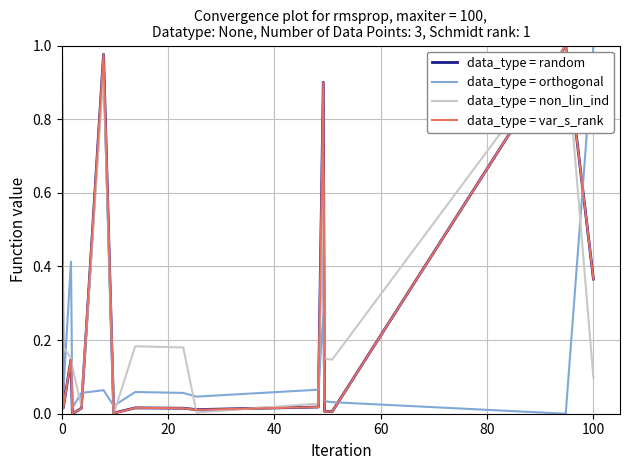

After their last crossing, which series has the higher values: data_type = orthogonal or data_type = random?

data_type = orthogonal